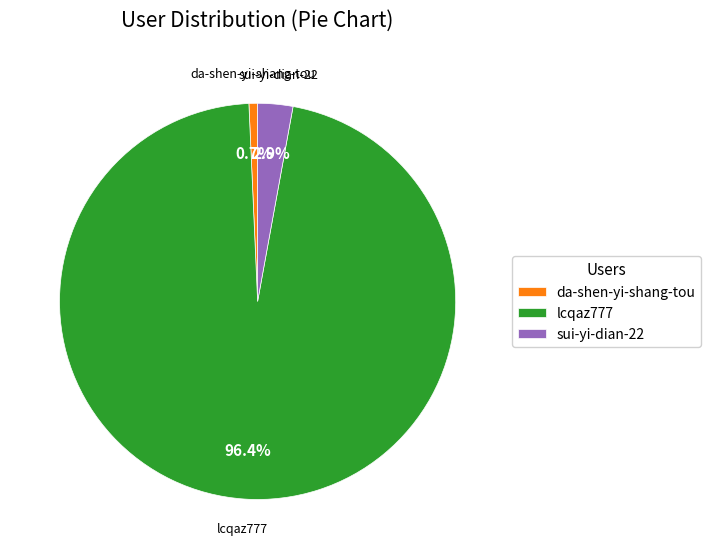

Which has a higher value, sui-yi-dian-22 or lcqaz777?

lcqaz777